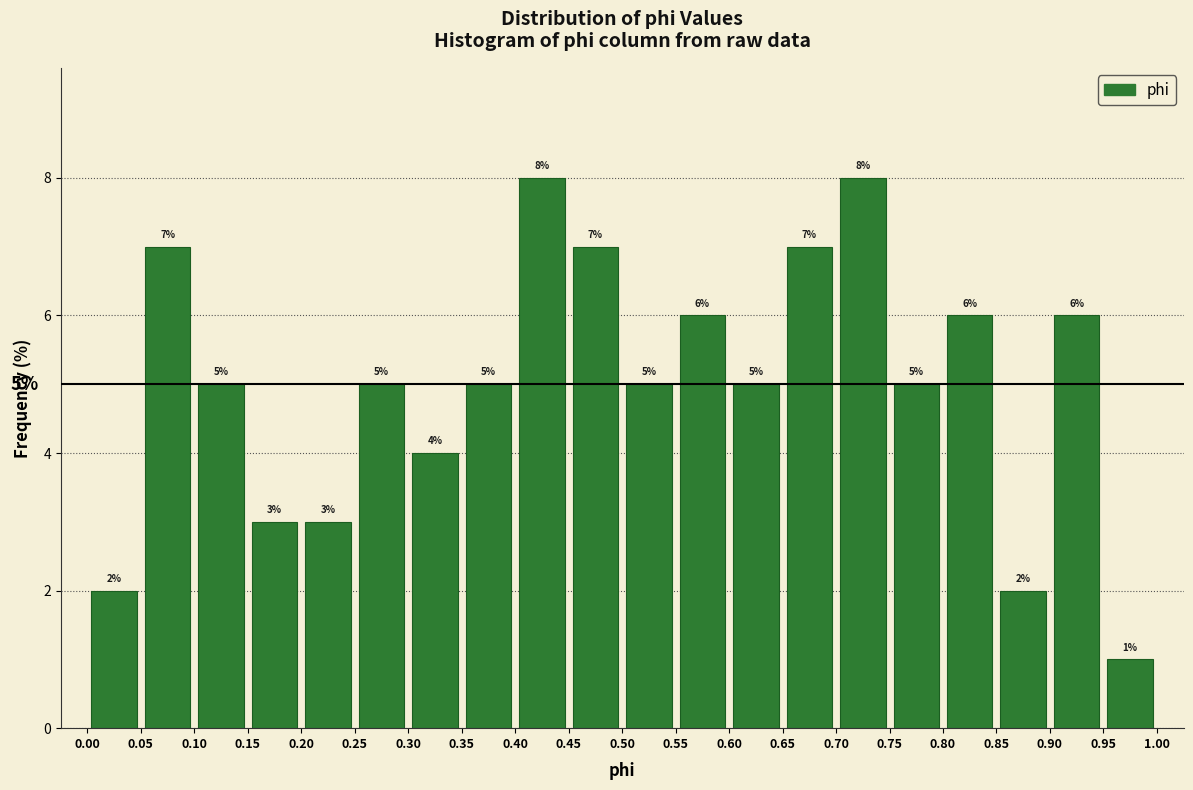

Reading left to right, transcribe this chart: for each bar, give the range it covers on the x-axis and its height.

0.00 to 0.05: 2
0.05 to 0.10: 7
0.10 to 0.15: 5
0.15 to 0.20: 3
0.20 to 0.25: 3
0.25 to 0.30: 5
0.30 to 0.35: 4
0.35 to 0.40: 5
0.40 to 0.45: 8
0.45 to 0.50: 7
0.50 to 0.55: 5
0.55 to 0.60: 6
0.60 to 0.65: 5
0.65 to 0.70: 7
0.70 to 0.75: 8
0.75 to 0.80: 5
0.80 to 0.85: 6
0.85 to 0.90: 2
0.90 to 0.95: 6
0.95 to 1.00: 1